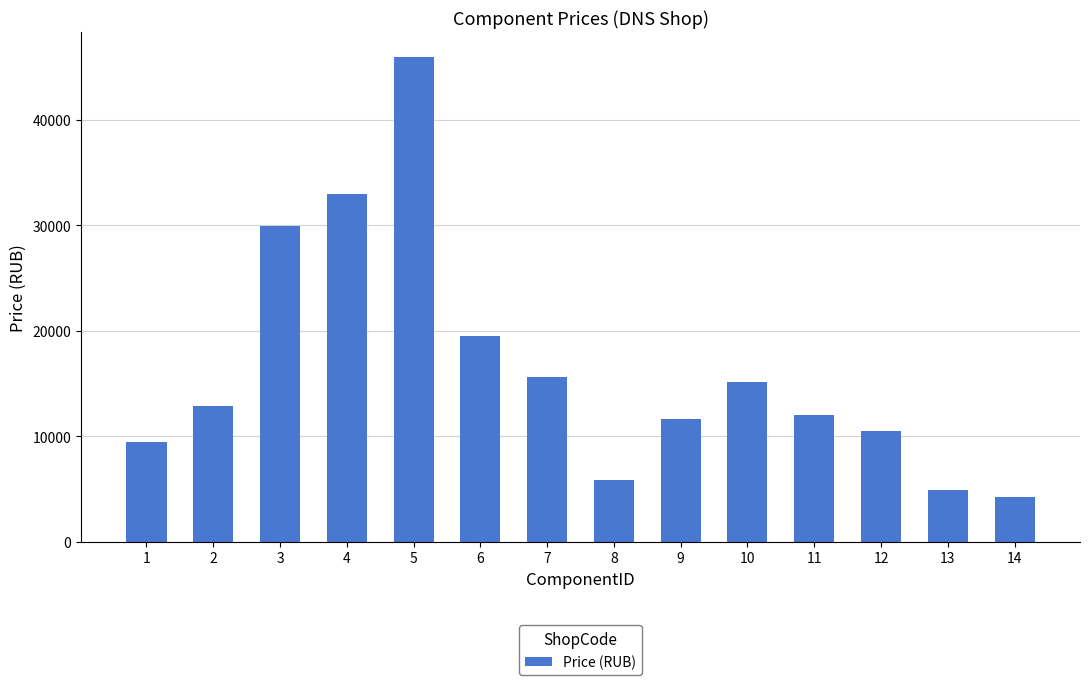

Approximately how many times larger is the value at 11 compared to 4?

0.4